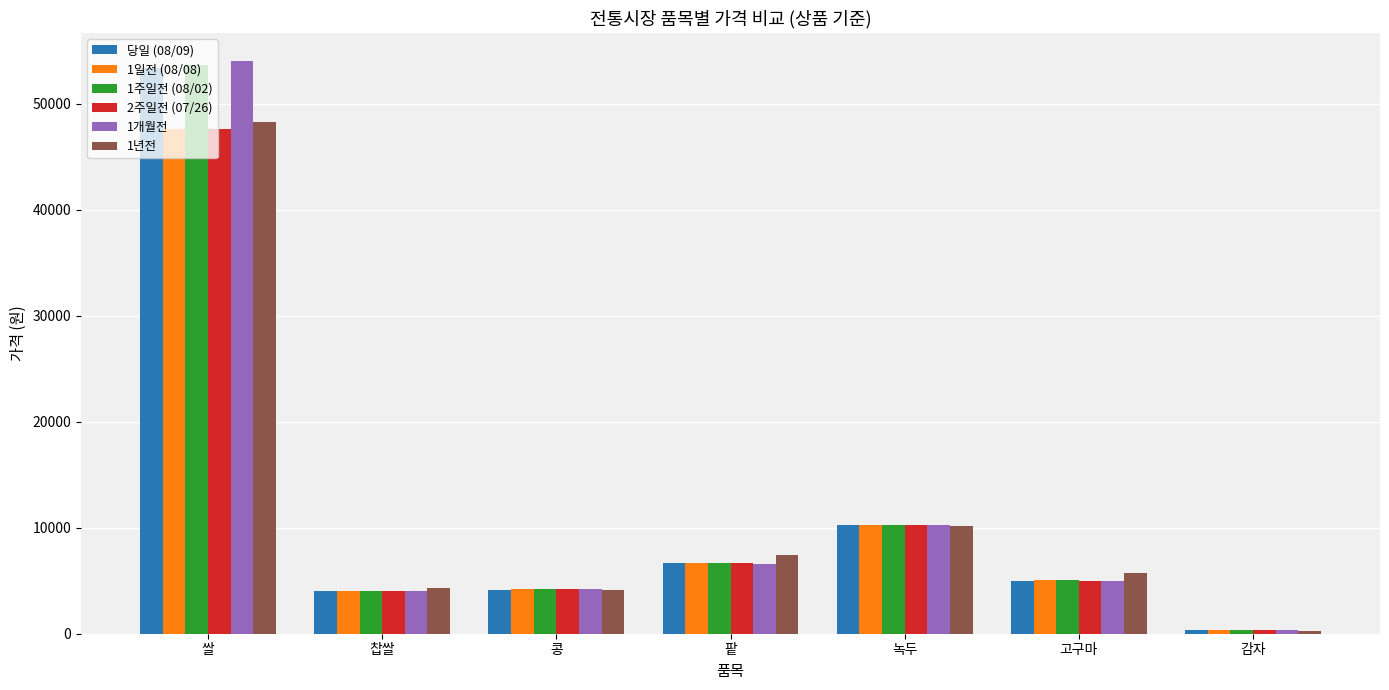

What is the total value across all series at 고구마?

30804